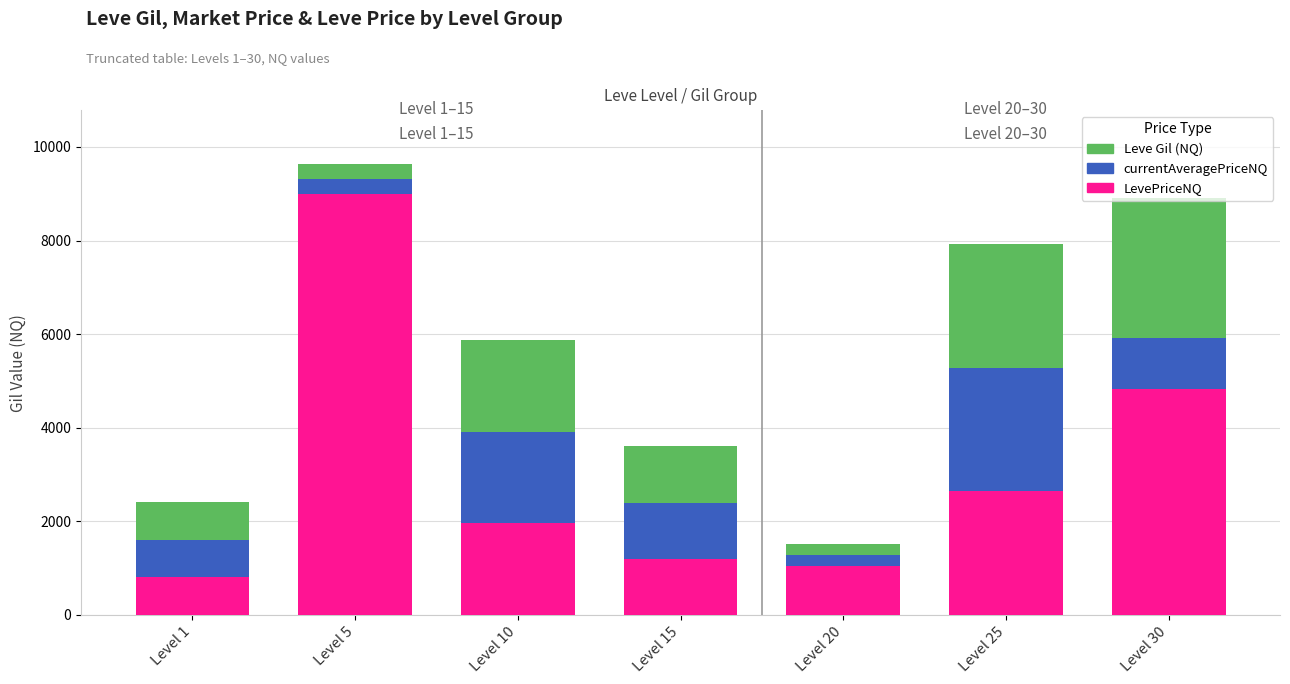

What is the difference between the second highest and minimum values in the LevePriceNQ series?

4028